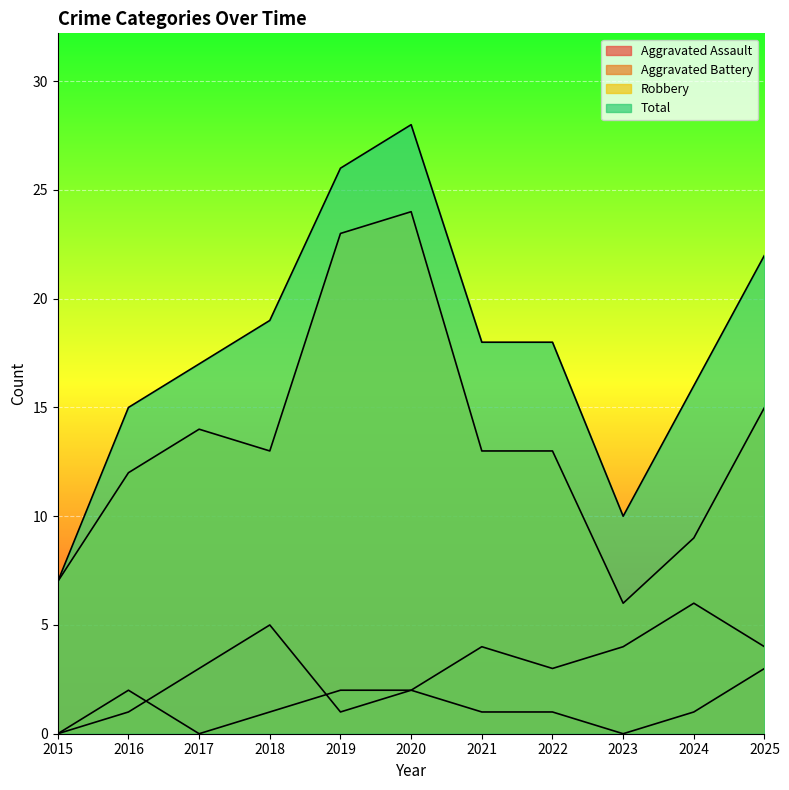

At which category does Aggravated Battery reach its first local valley?

2017